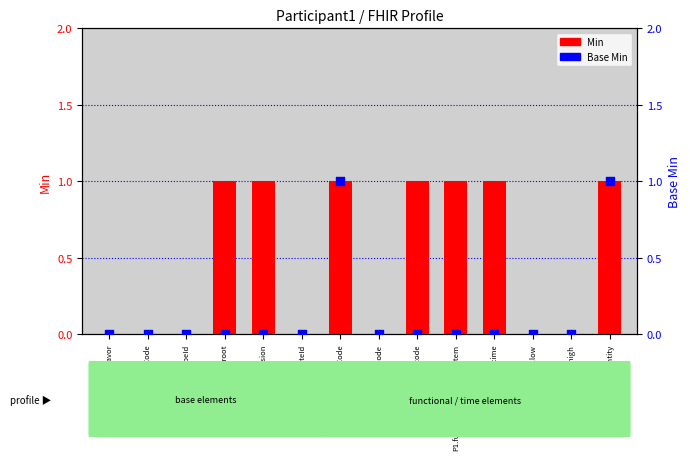

Which series has the widest spread of Y values?

Min